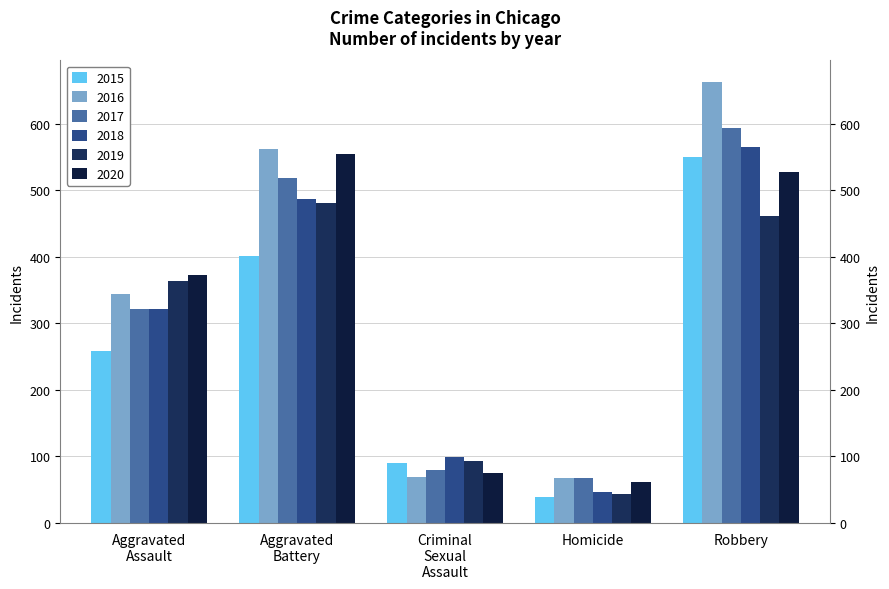

Which series has the widest spread of values?

2016